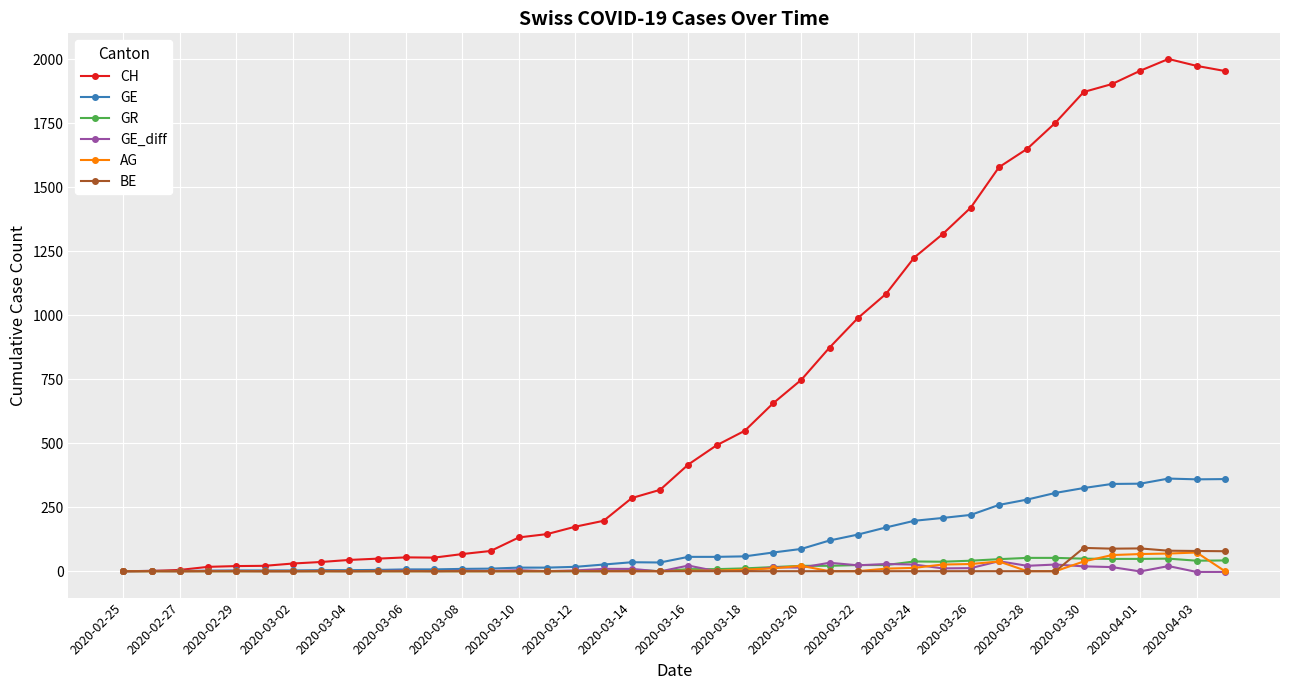

What are all the series names shown in the legend?

CH, GE, GR, GE_diff, AG, BE